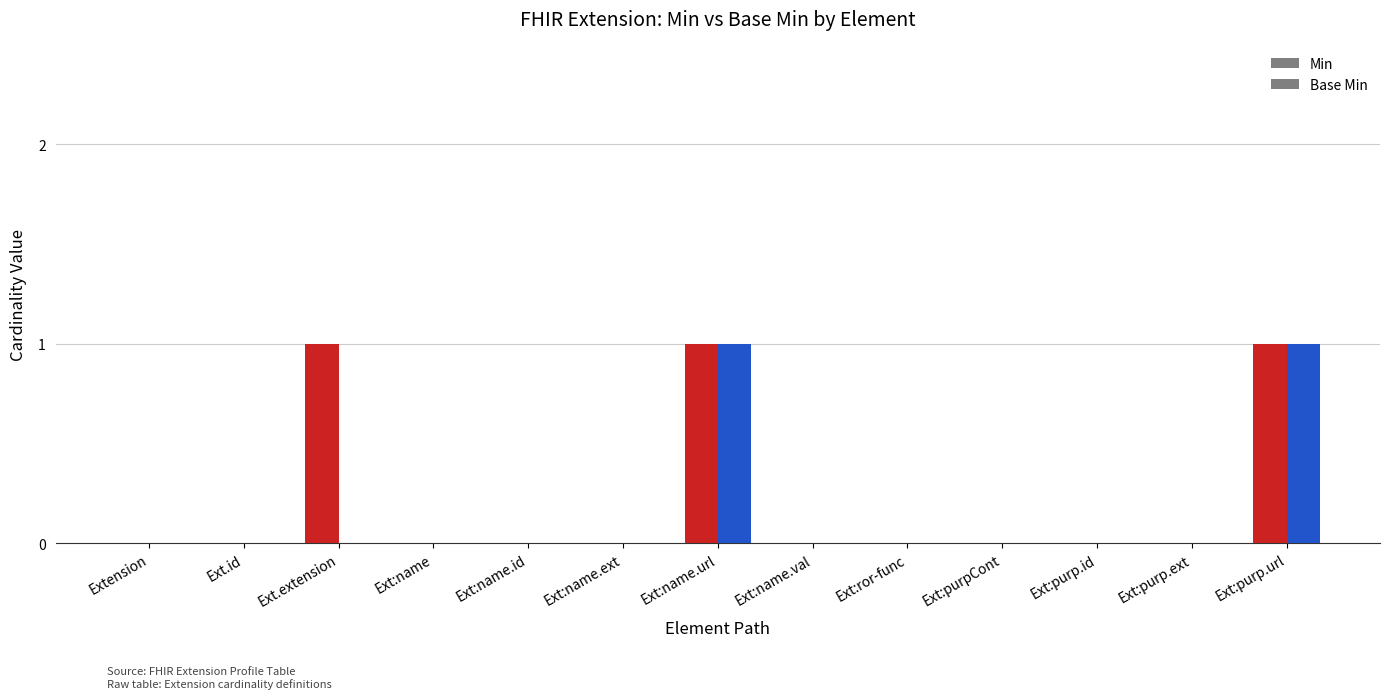

Which has a higher value, Ext:purp.url or Ext.extension?

Ext:purp.url